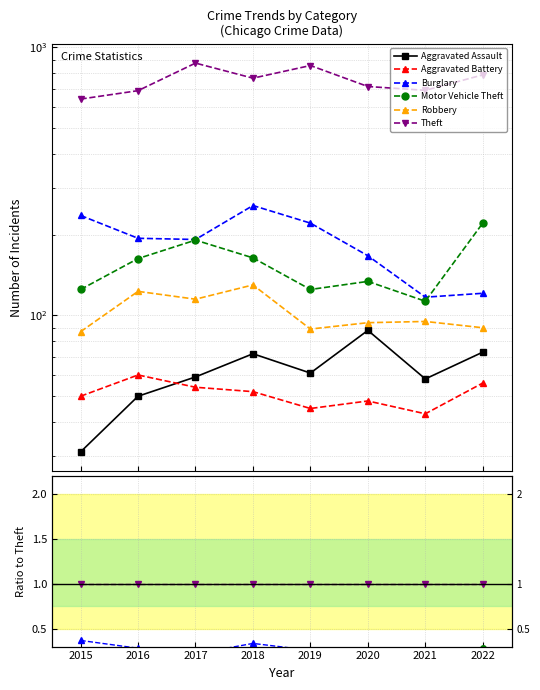

Where do Aggravated Battery and Aggravated Assault first cross each other?

2016 and 2017